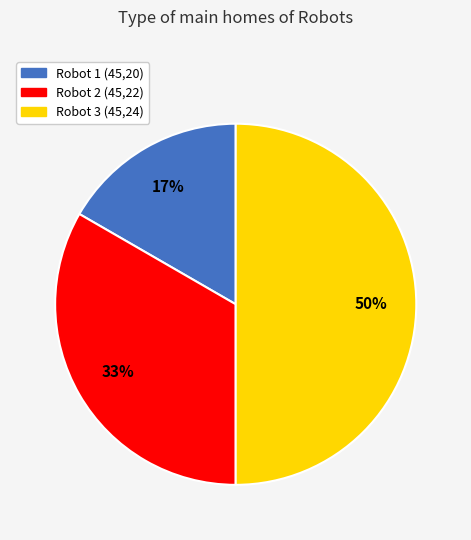

Which slice is the smallest?

Robot 1 (45,20)